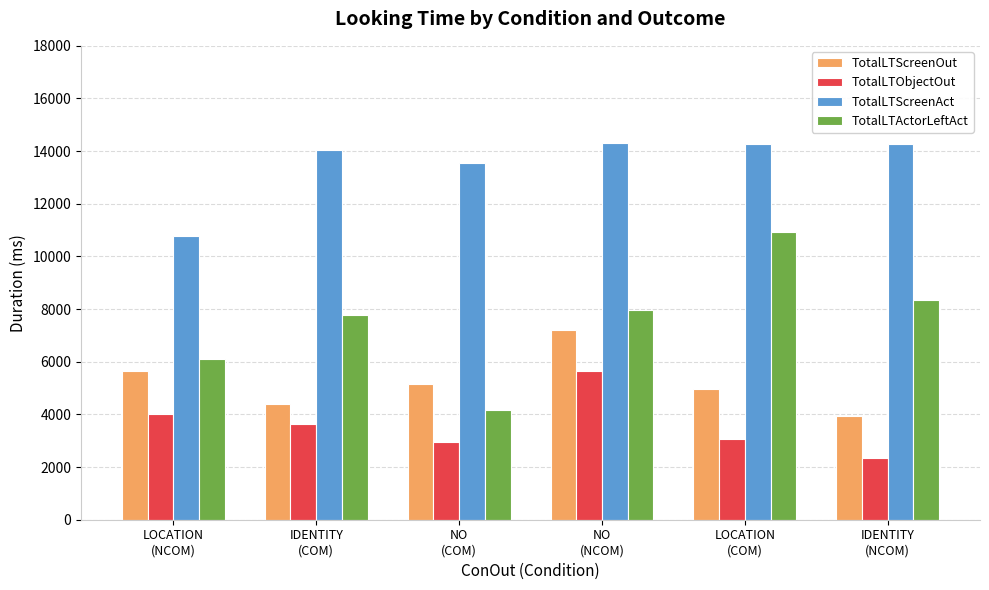

Rank the series by their average value, from highest to lowest.

TotalLTScreenAct, TotalLTActorLeftAct, TotalLTScreenOut, TotalLTObjectOut